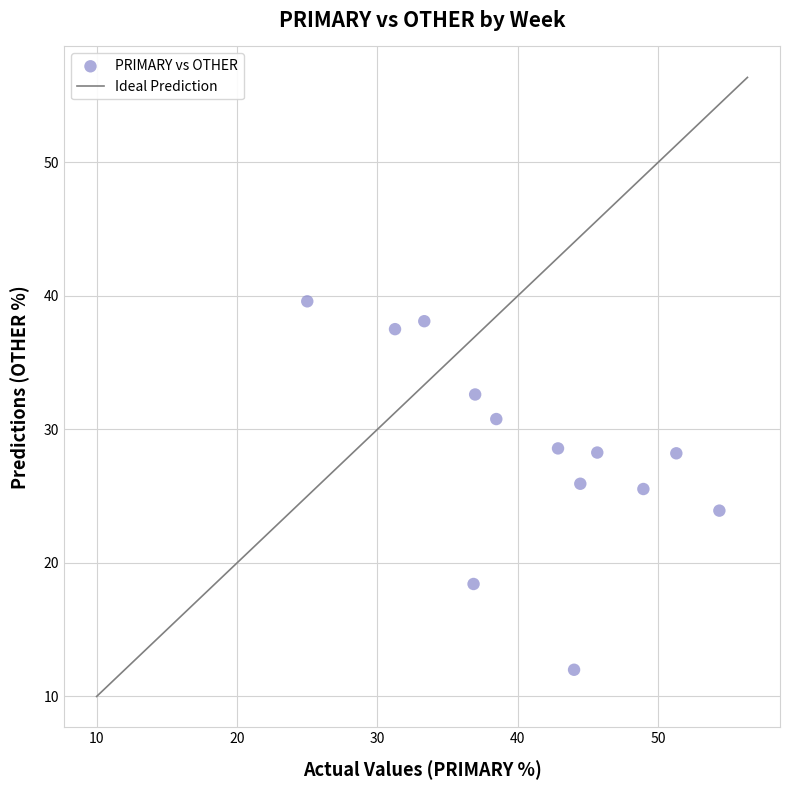

What is the range of X values (max minus min)?

29.3